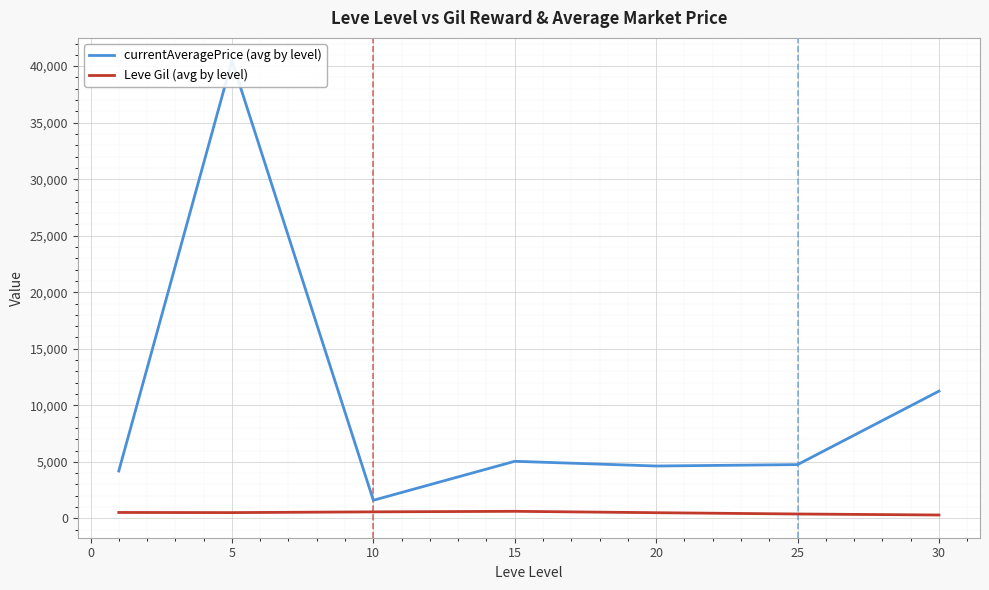

What are all the series names shown in the legend?

currentAveragePrice (avg by level), Leve Gil (avg by level)